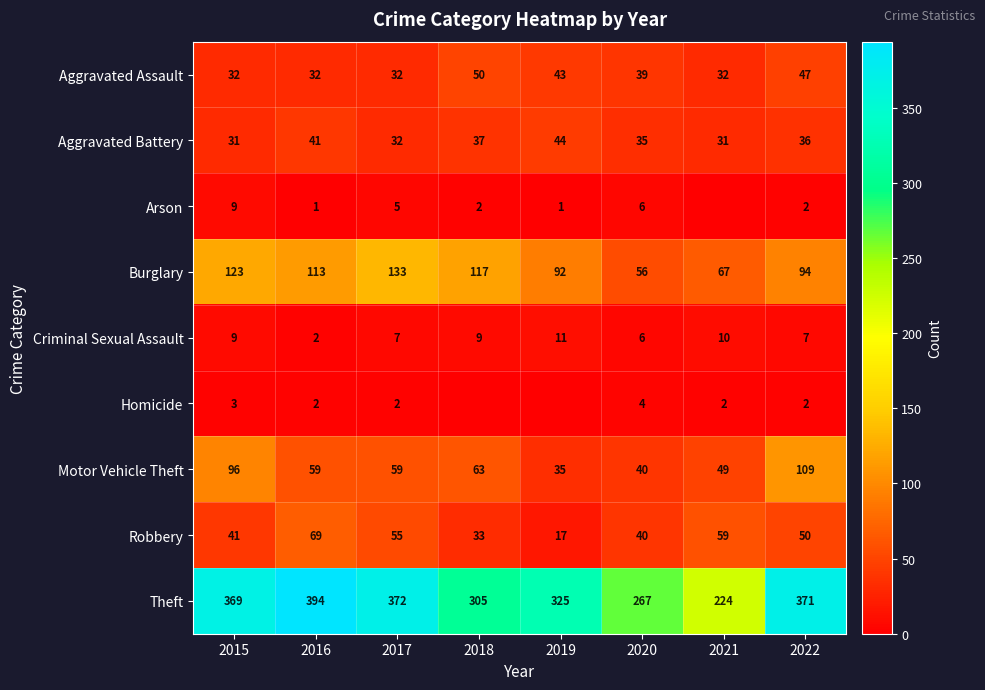

What is the minimum value for Motor Vehicle Theft?

35